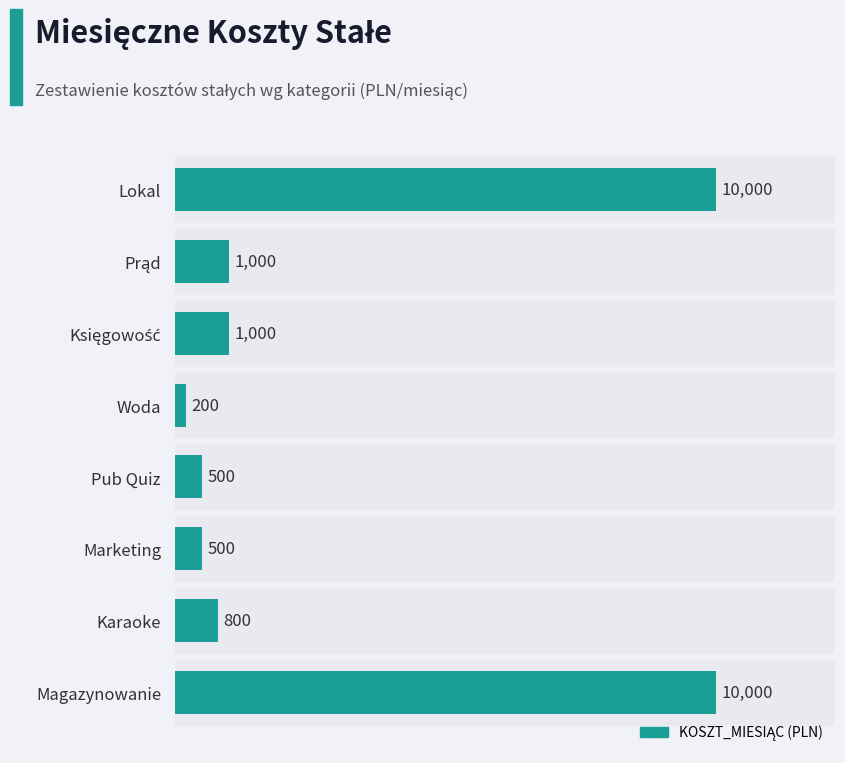

Reading top to bottom, transcribe all the data shown in this chart.

10000	1000	1000	200	500	500	800	10000